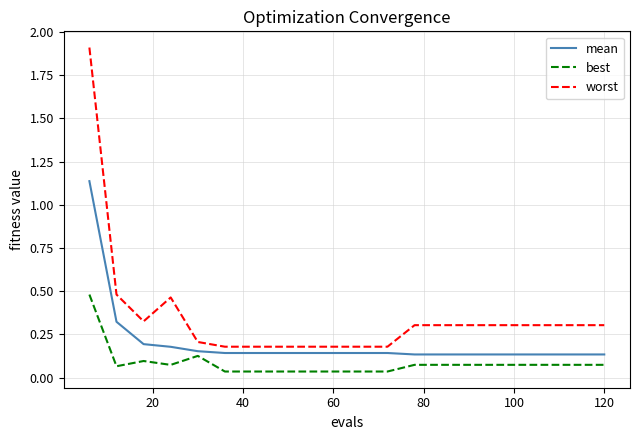

True or false: best and worst intersect in this chart.

False